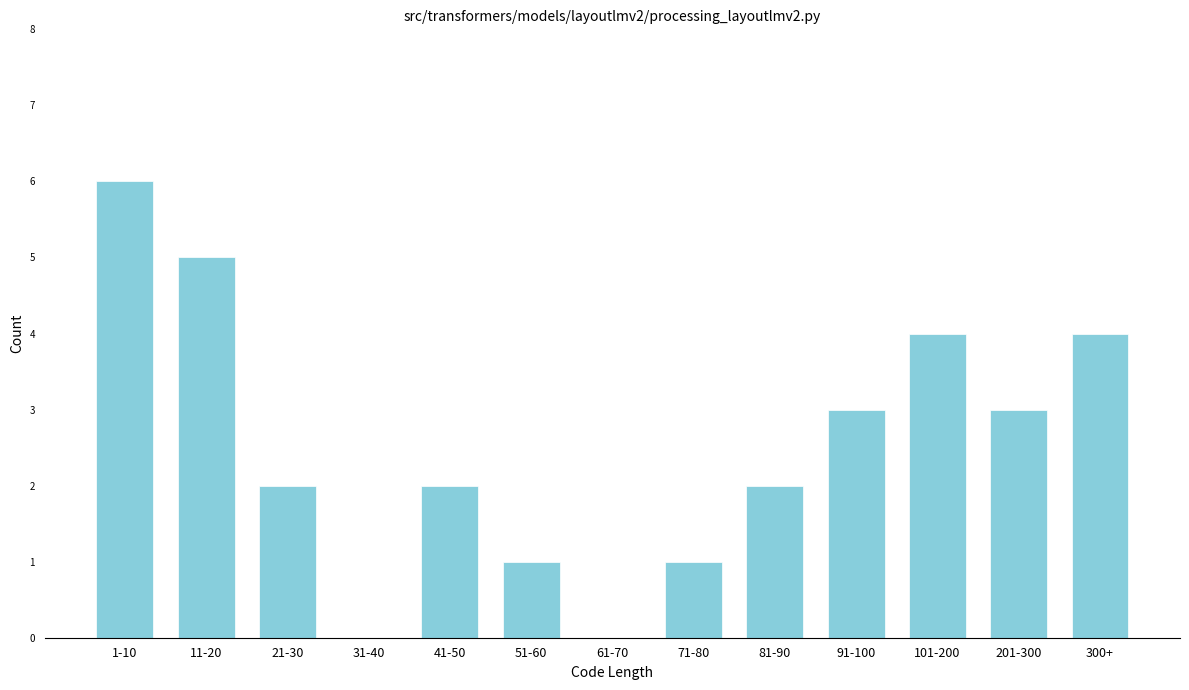

Reading left to right, transcribe all the data shown in this chart.

1-10=6	11-20=5	21-30=2	31-40=0	41-50=2	51-60=1	61-70=0	71-80=1	81-90=2	91-100=3	101-200=4	201-300=3	300+=4